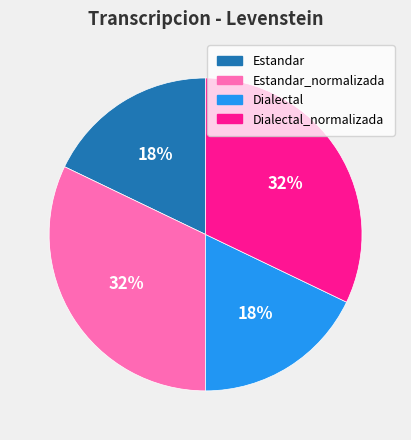

To the nearest percent, what is the difference between the largest and smallest slice percentages?

14%